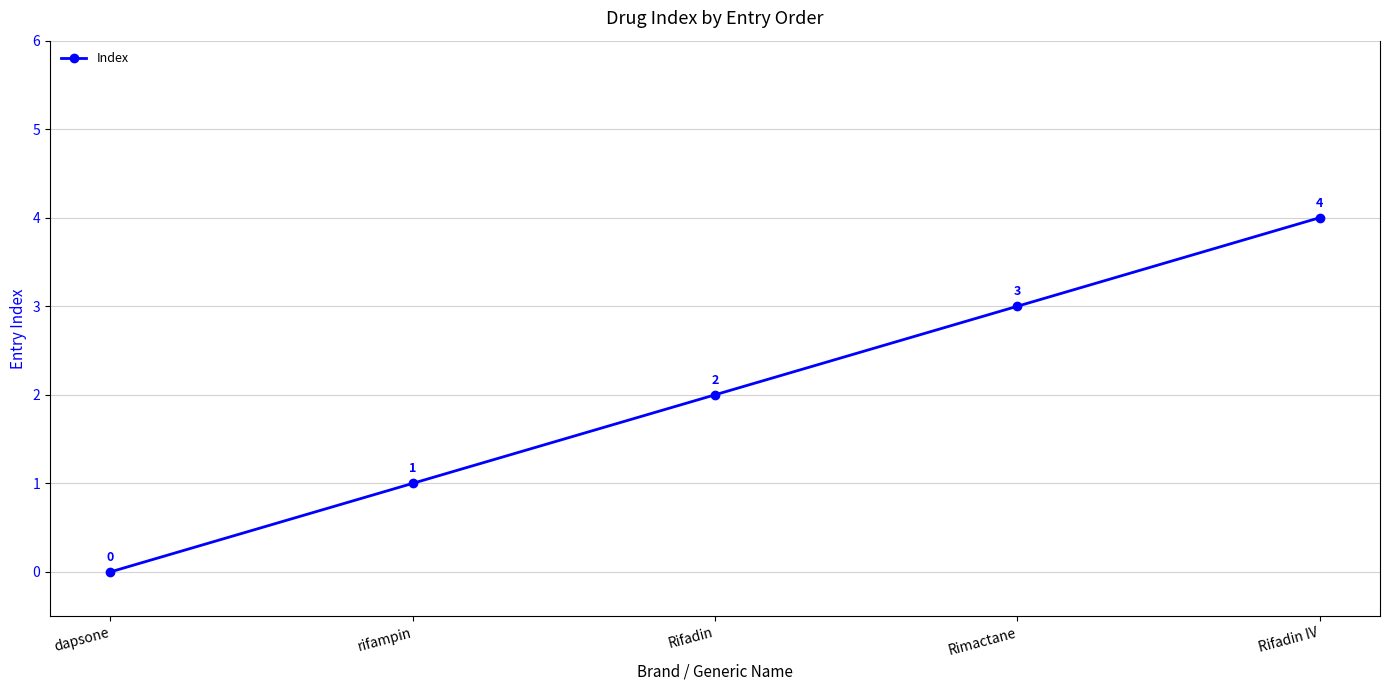

What is the label of the 2nd point from the right?

Rimactane